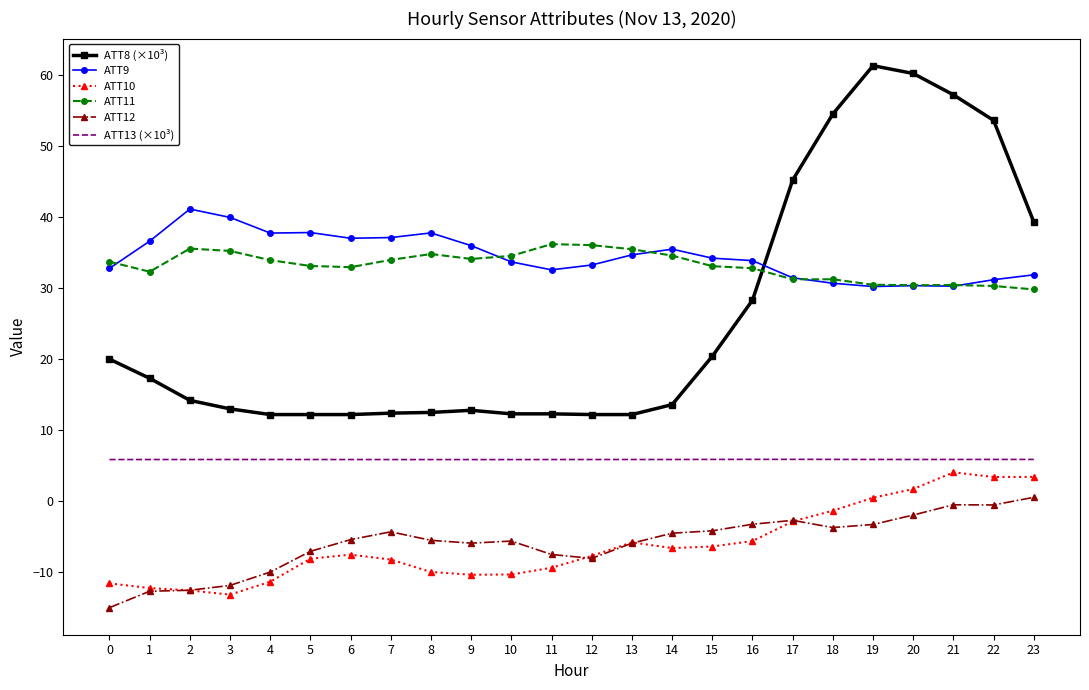

At which label is ATT8 (×10³) closest to 36?

23